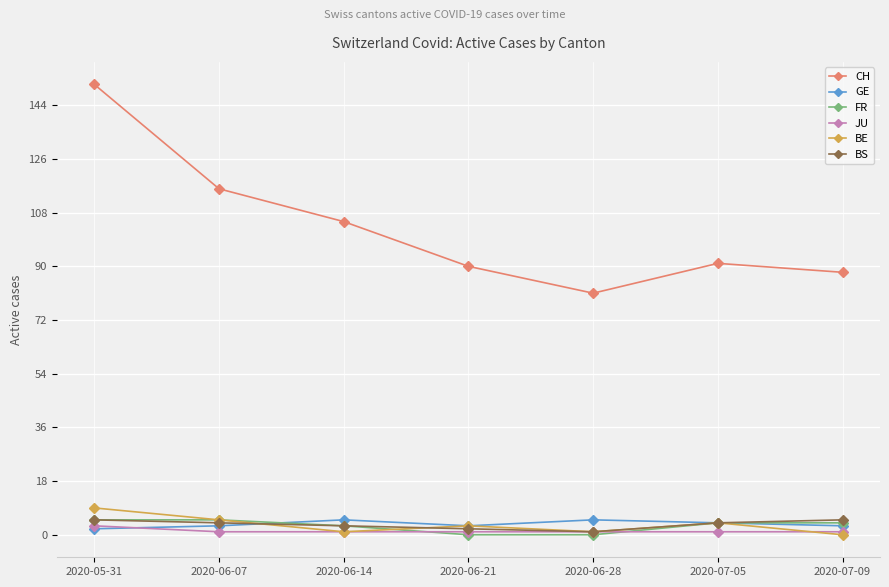

What is the sum of the BE values at 2020-06-07 and 2020-07-09?

5